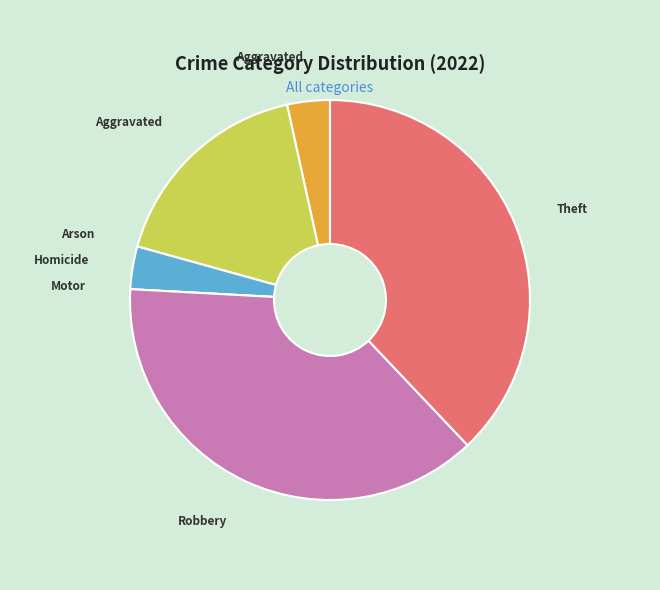

Is there a majority slice in this chart?

No